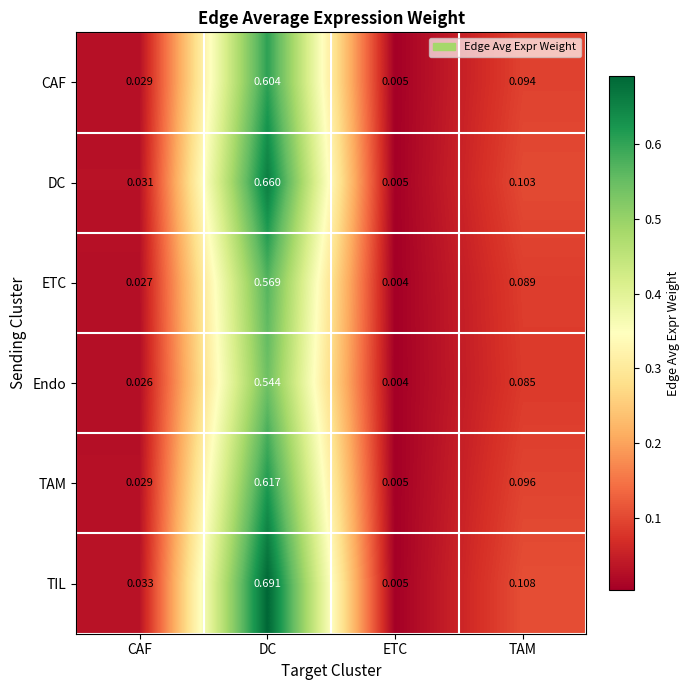

Where is Endo nearest to the value 0?

ETC